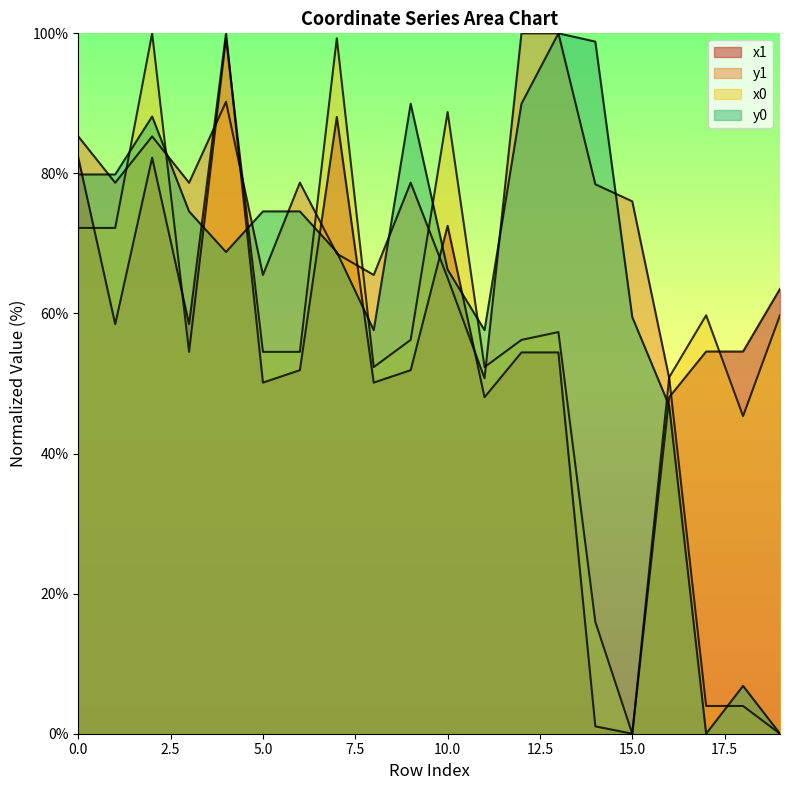

How many data points in x0 are above 56?

11